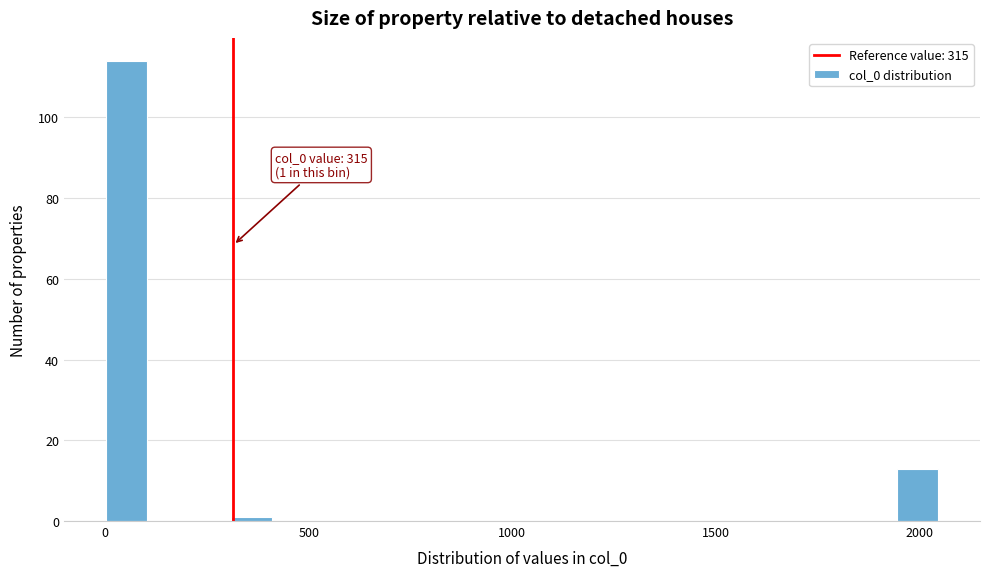

Read against the x-axis, roughly where is the centre of the tallest bar?

50